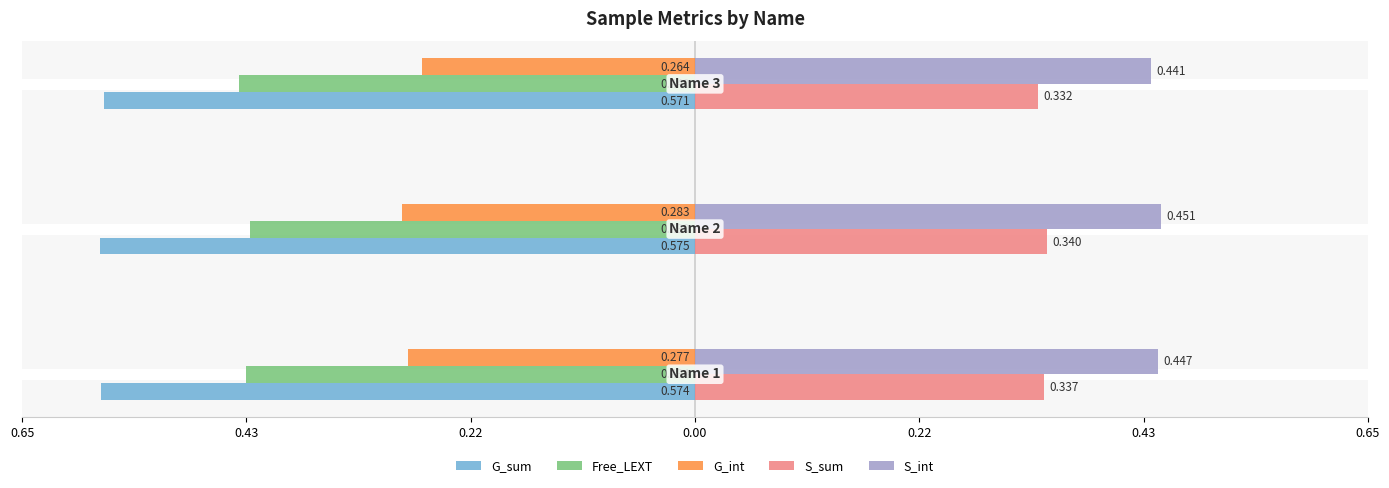

What are all the series names shown in the legend?

G_sum, Free_LEXT, G_int, S_sum, S_int